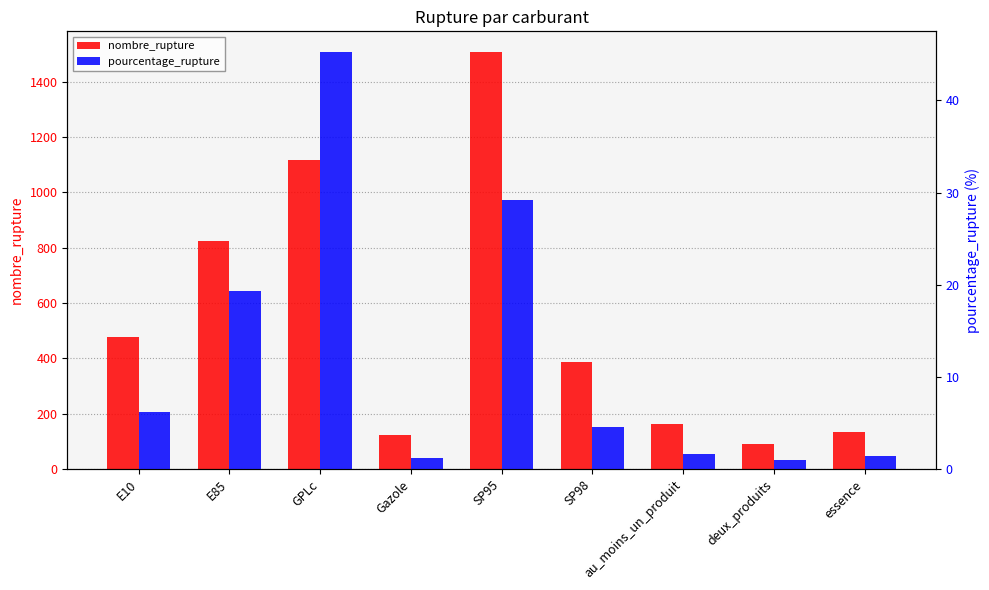

Between E85 and essence, which series saw the biggest shift?

nombre_rupture